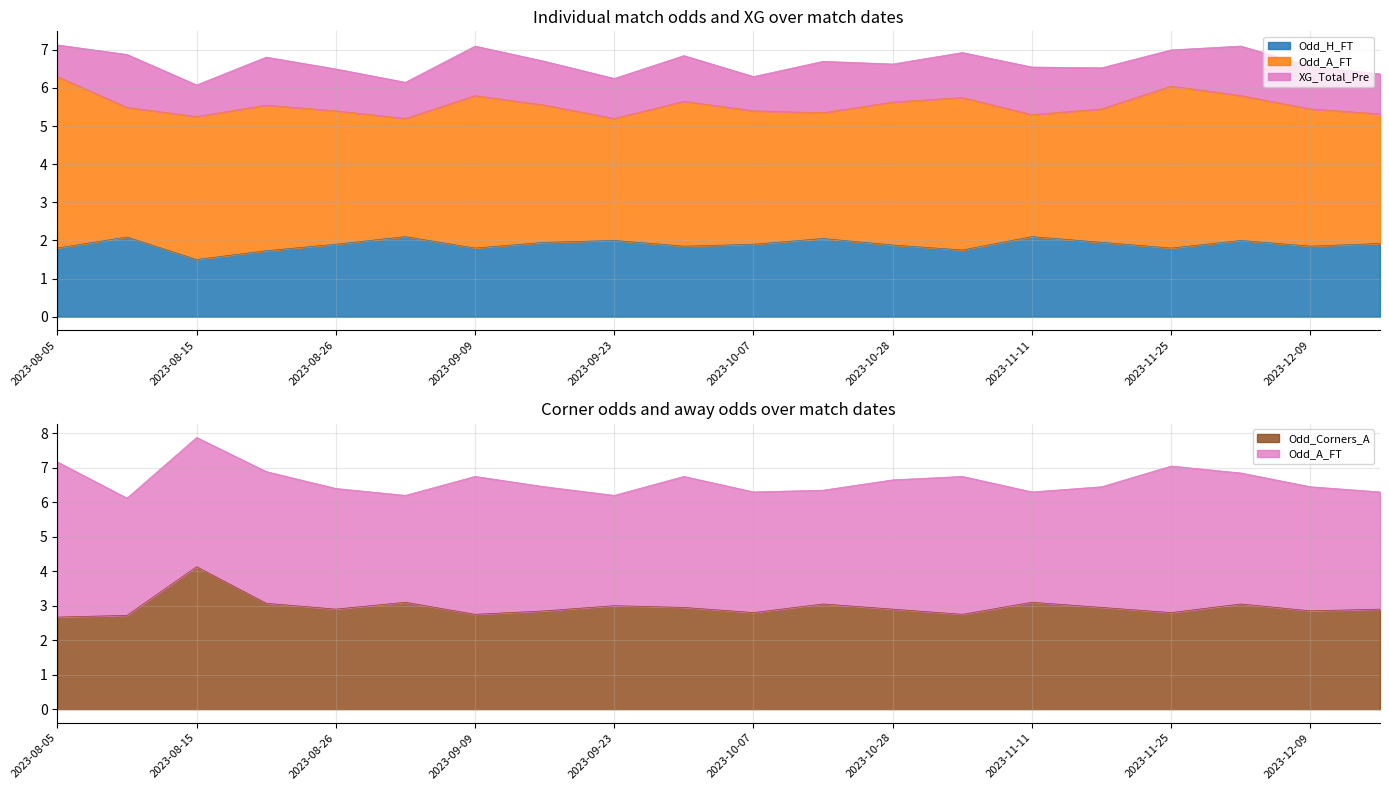

What is the lowest value of the Odd_Corners_A series?

2.7